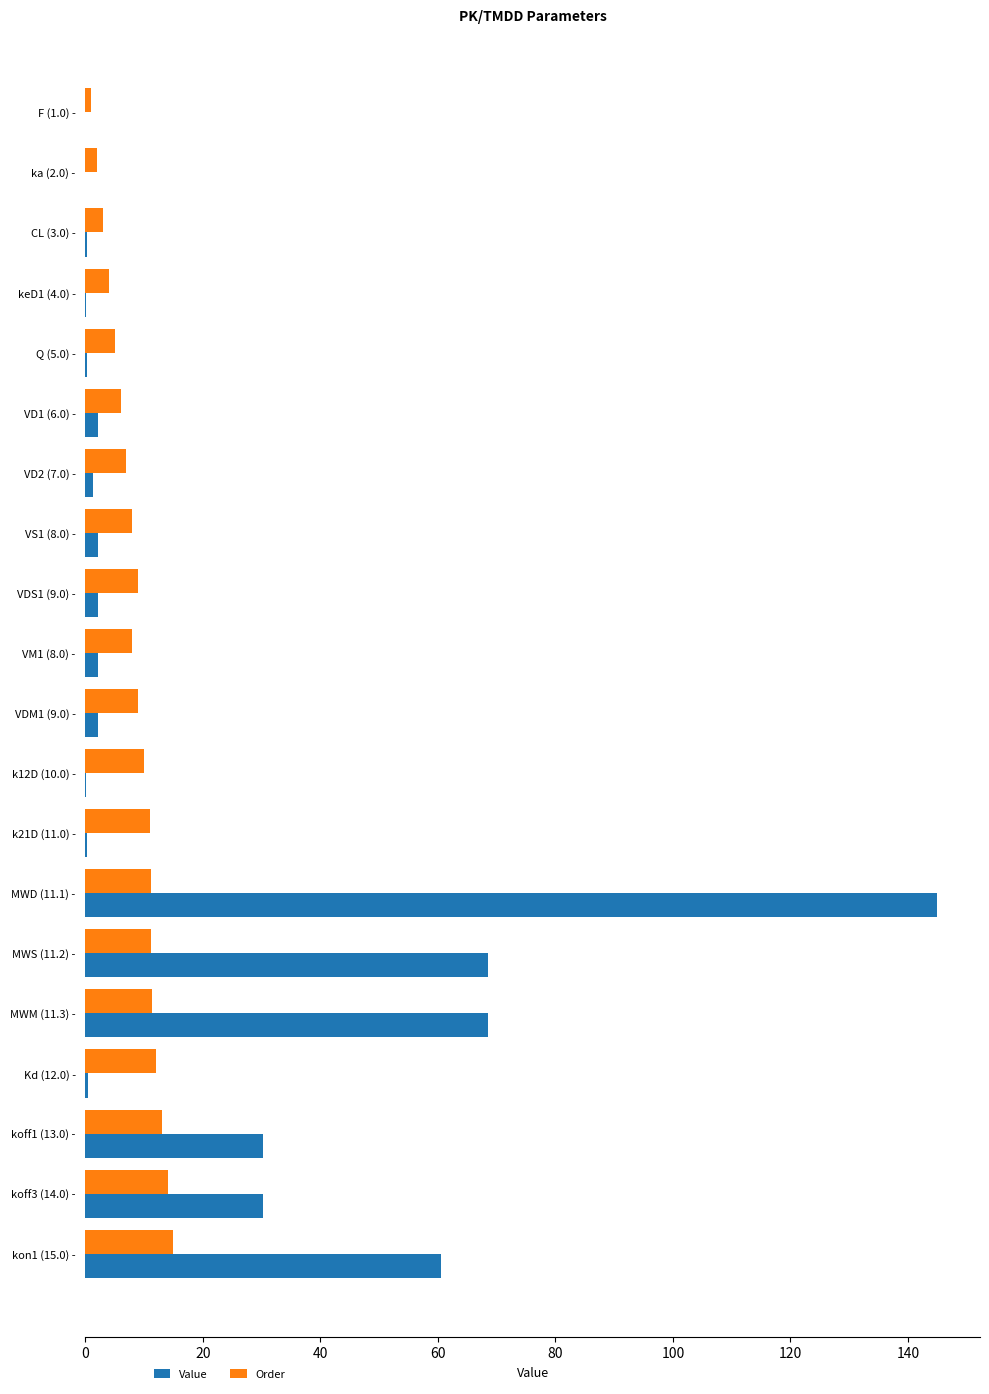

The value of Order at Kd (12.0) - is 12.0. True or false?

True